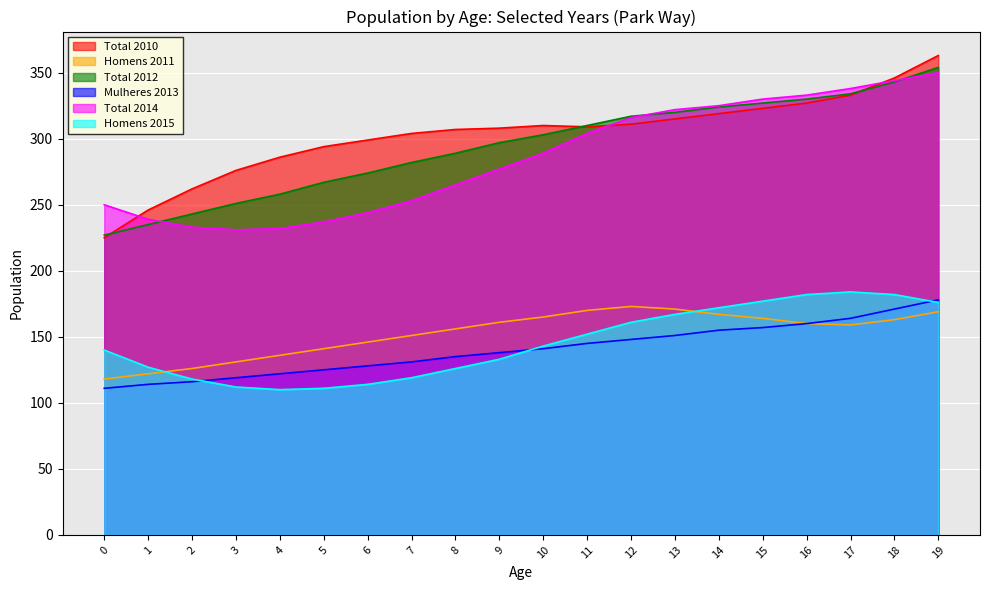

True or false: Total 2014 and Total 2012 intersect in this chart.

True